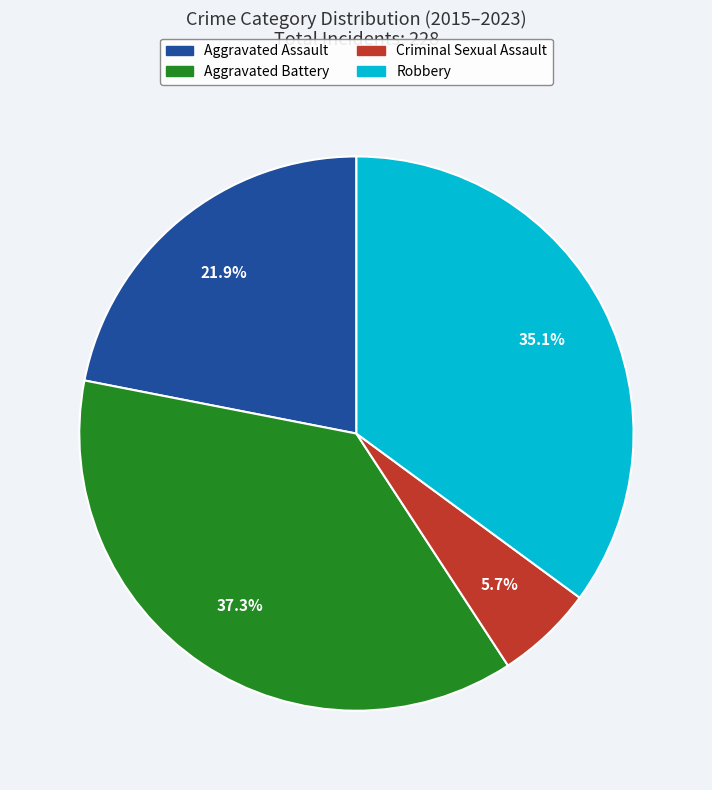

Combined, what portion of the pie is Aggravated Assault and Criminal Sexual Assault?

27.6%